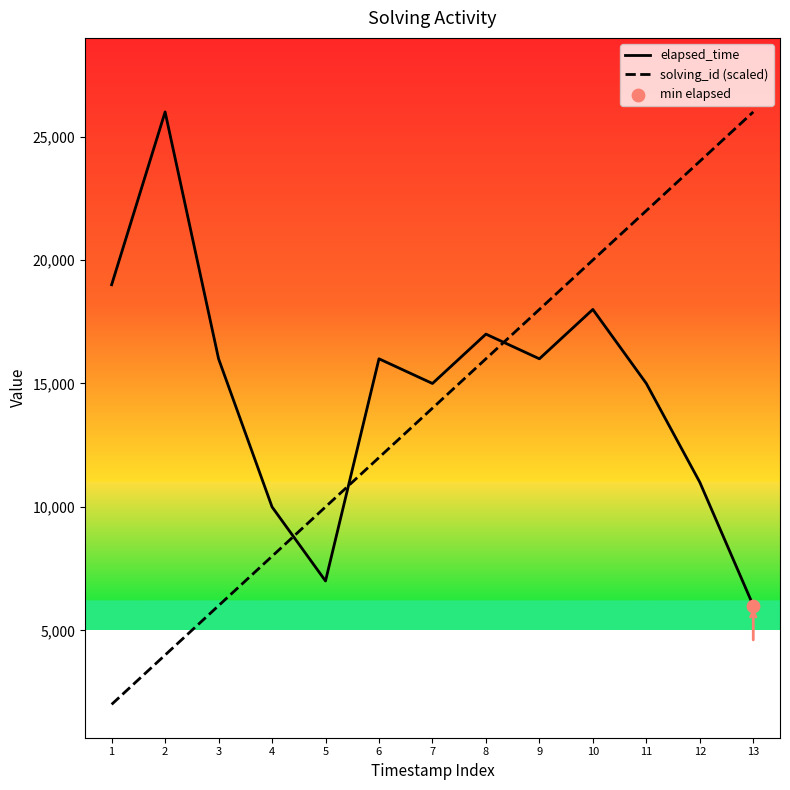

Is the value of elapsed_time at 12 greater than the value of solving_id (scaled) at 3?

Yes